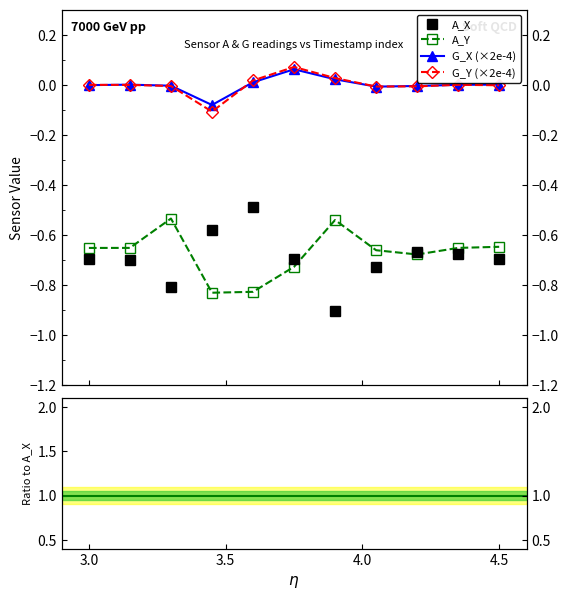

Between 4.0 and 3.0, which is larger?

3.0